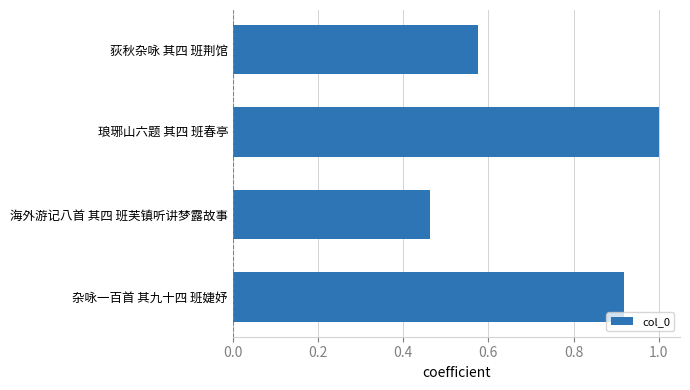

What is the sum of the values at 杂咏一百首 其九十四 班婕妤 and 琅琊山六题 其四 班春亭?

1.9